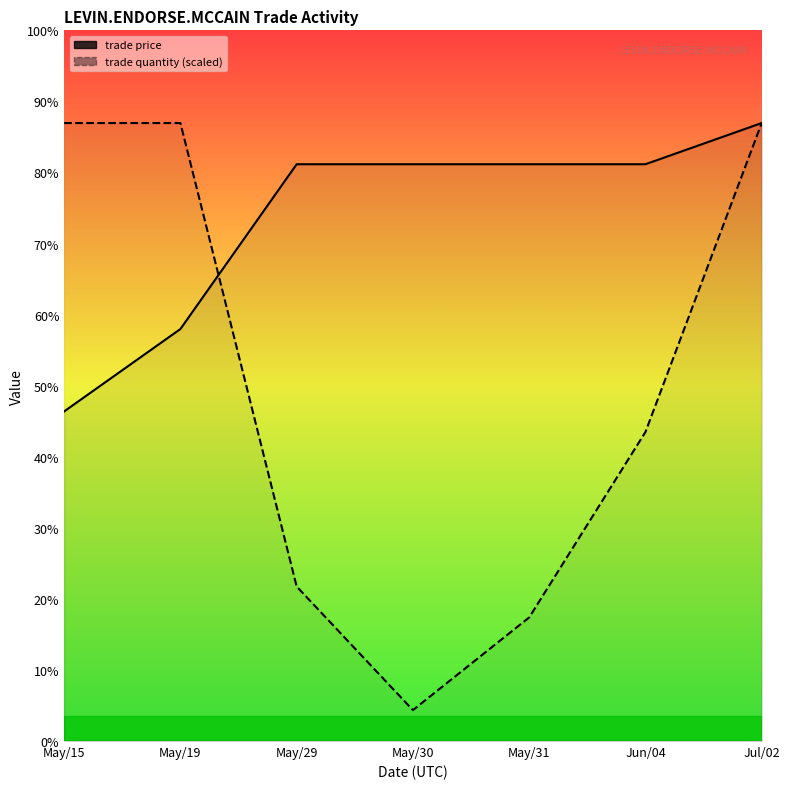

Which series has the largest total across all categories?

trade price